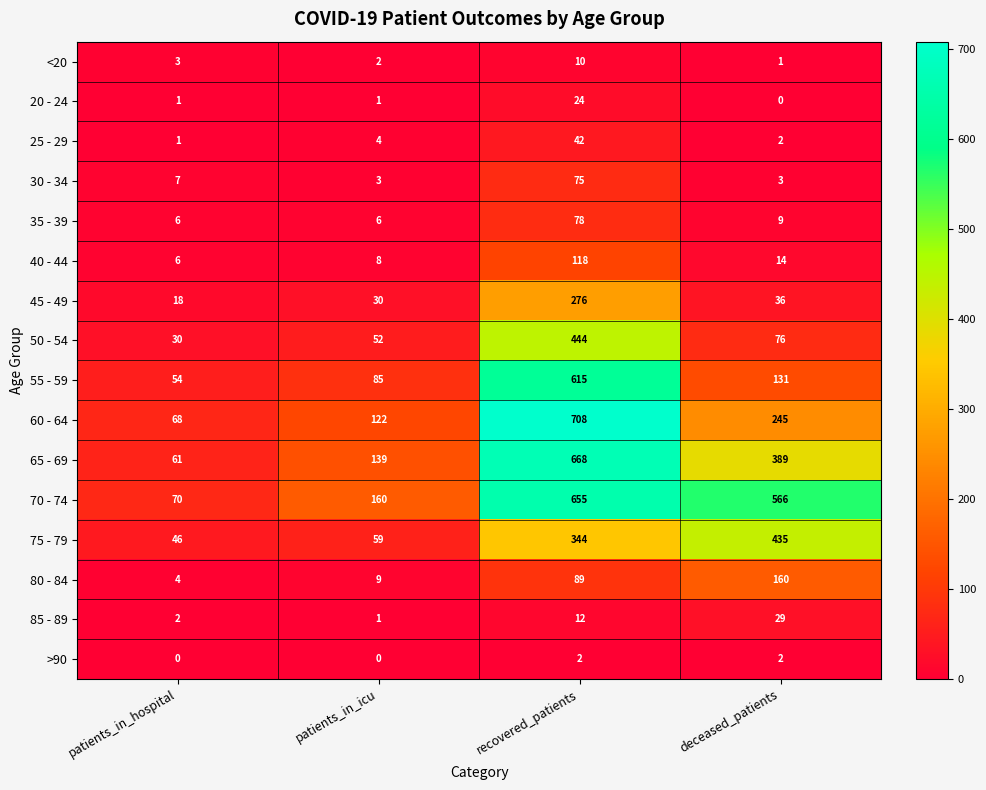

How many data points does each series have?

4